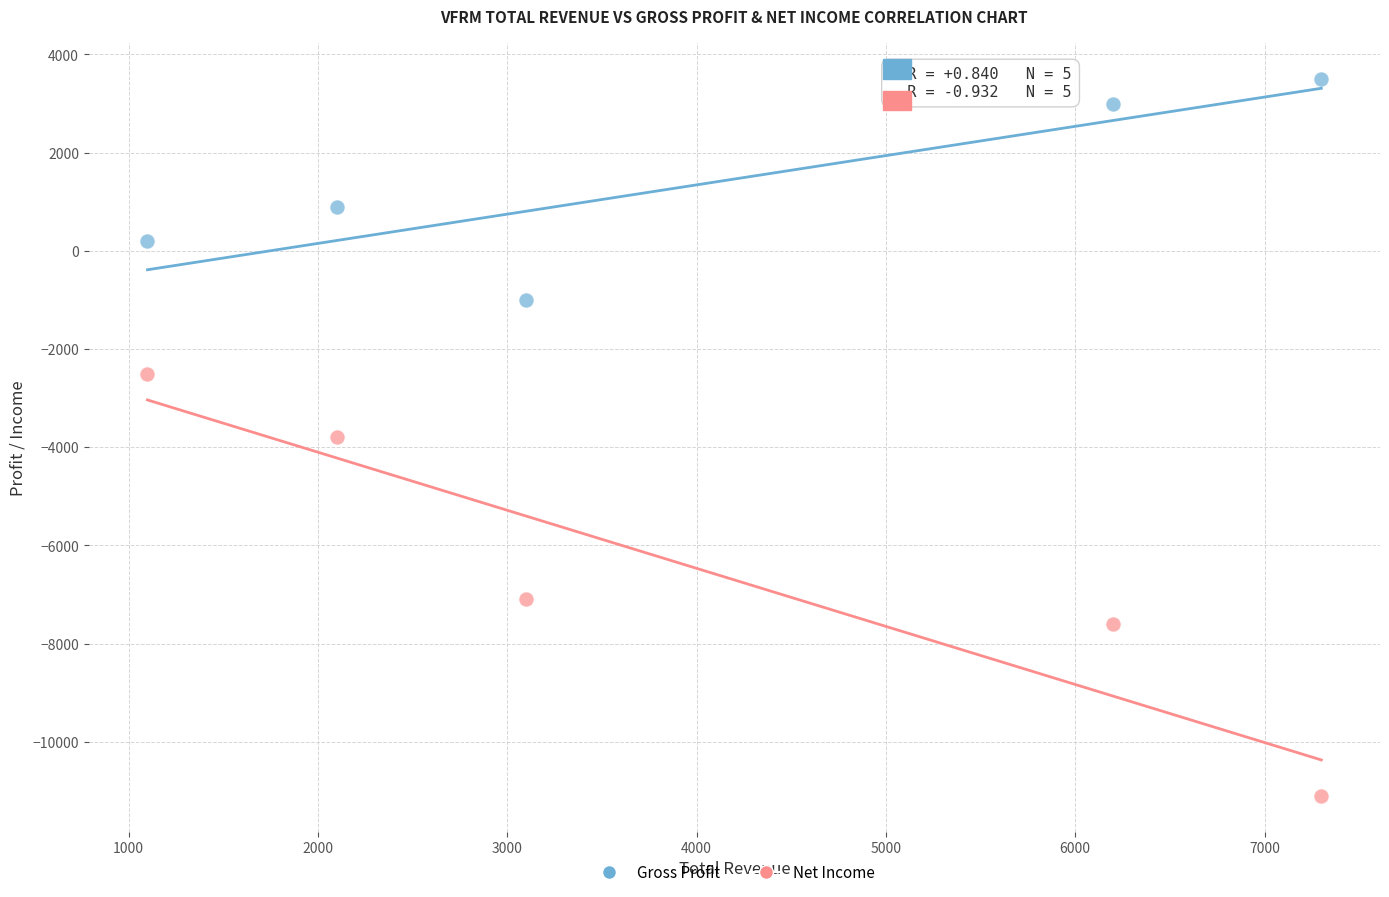

In the Gross Profit series, what Y value is closest to 1250?

900